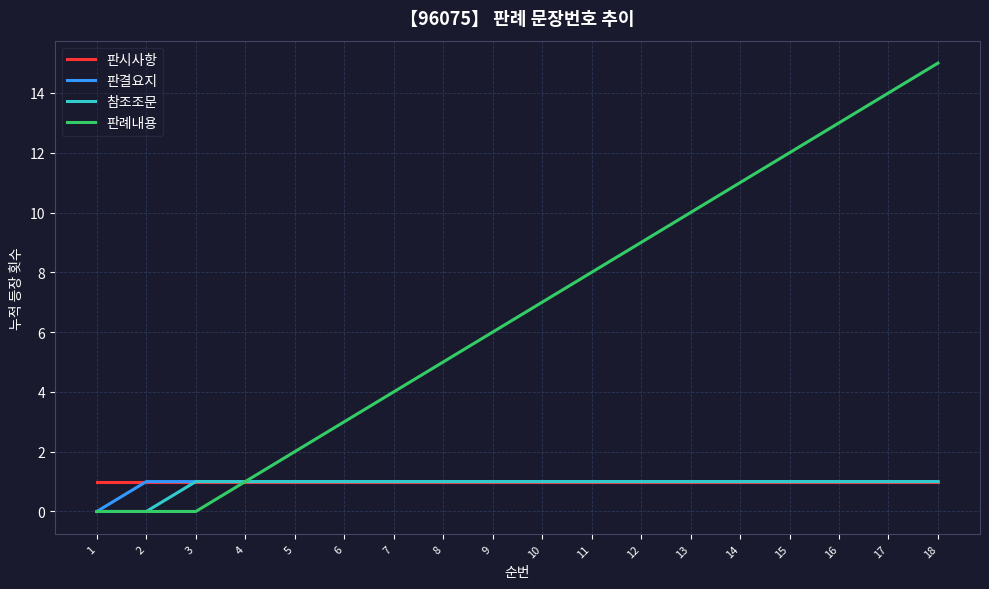

The 판례내용 series shows 2 at 5. True or false?

True